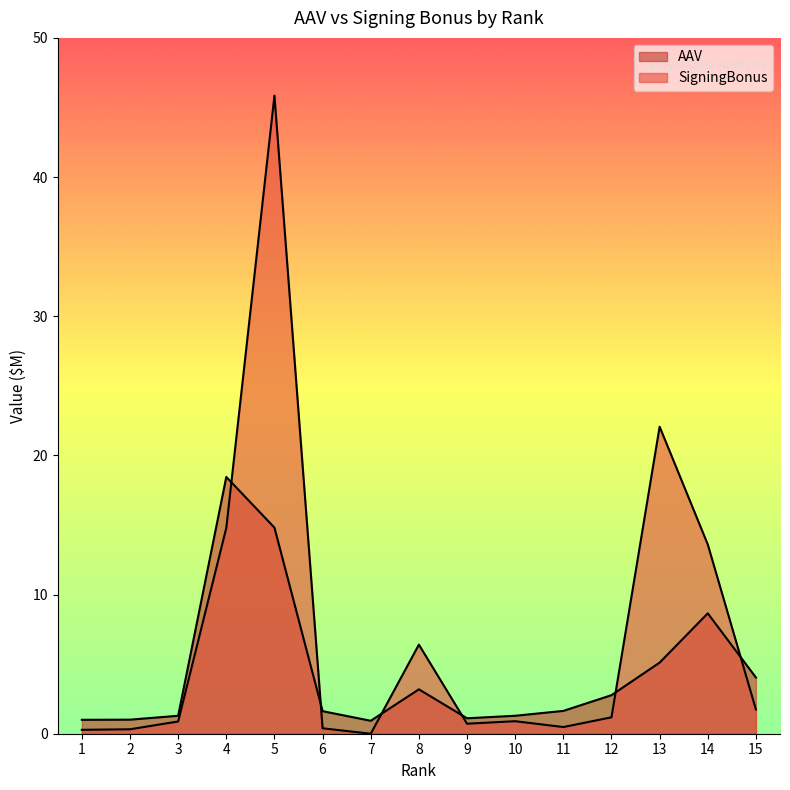

Which label corresponds to the largest value in the chart?

5